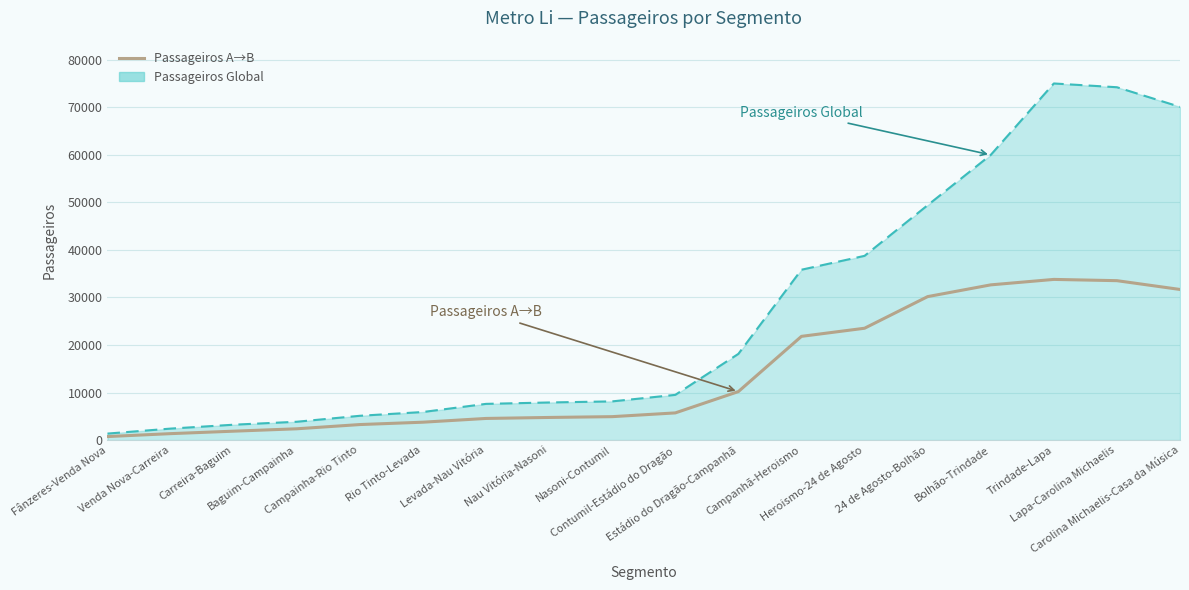

Which series has the largest total across all categories?

Passageiros Global